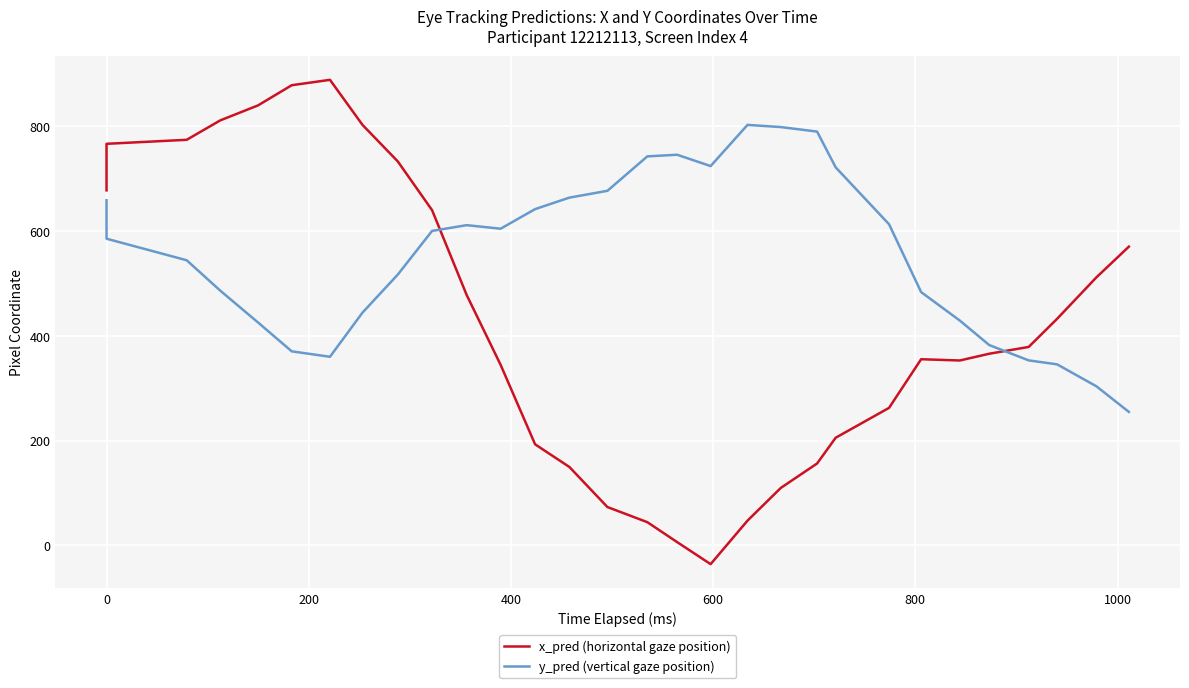

Count the number of categories in the chart.

30